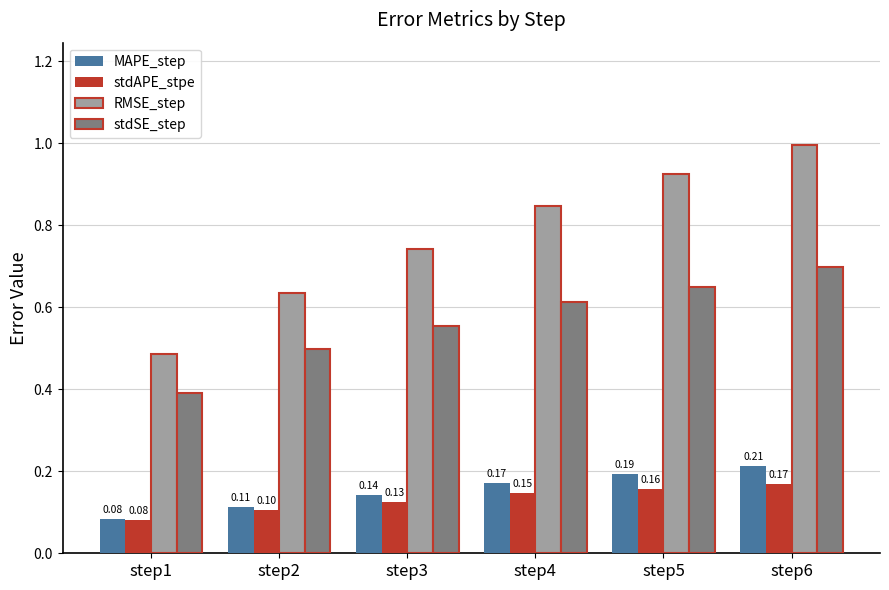

Which series has the largest range (max minus min)?

RMSE_step